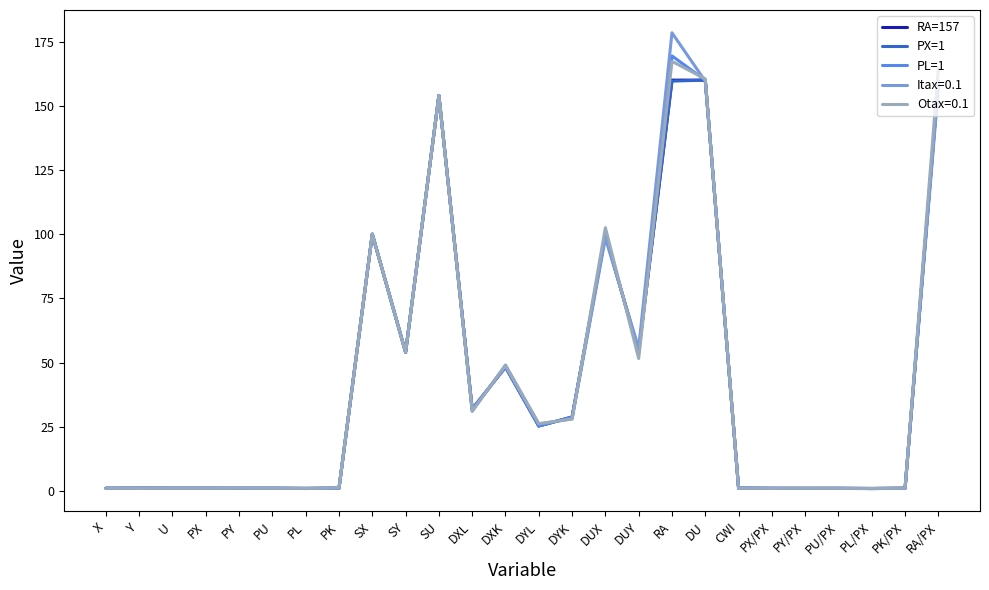

What is the highest value of the Itax=0.1 series?

178.4